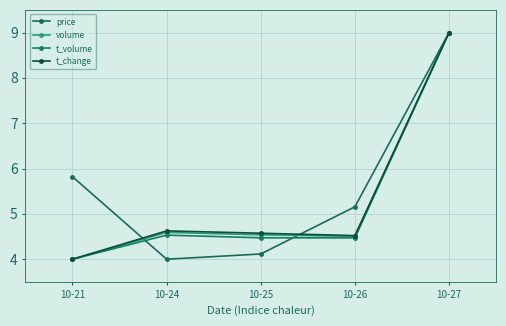

What is the value of the t_volume point at the 5th from the left?

9.0